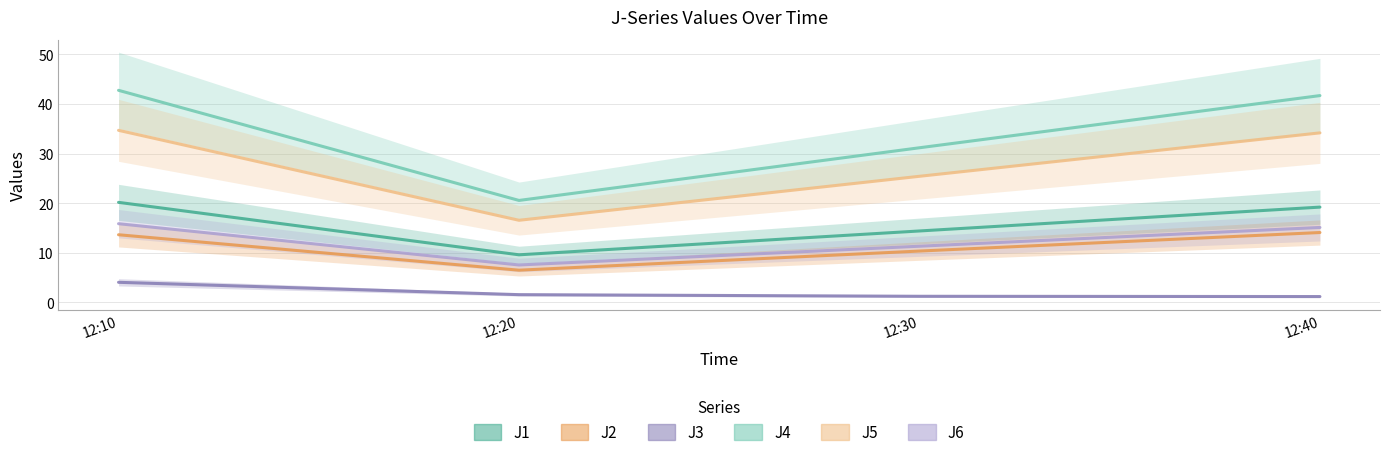

Is it true that J1 equals 19.2 at 12:40?

True